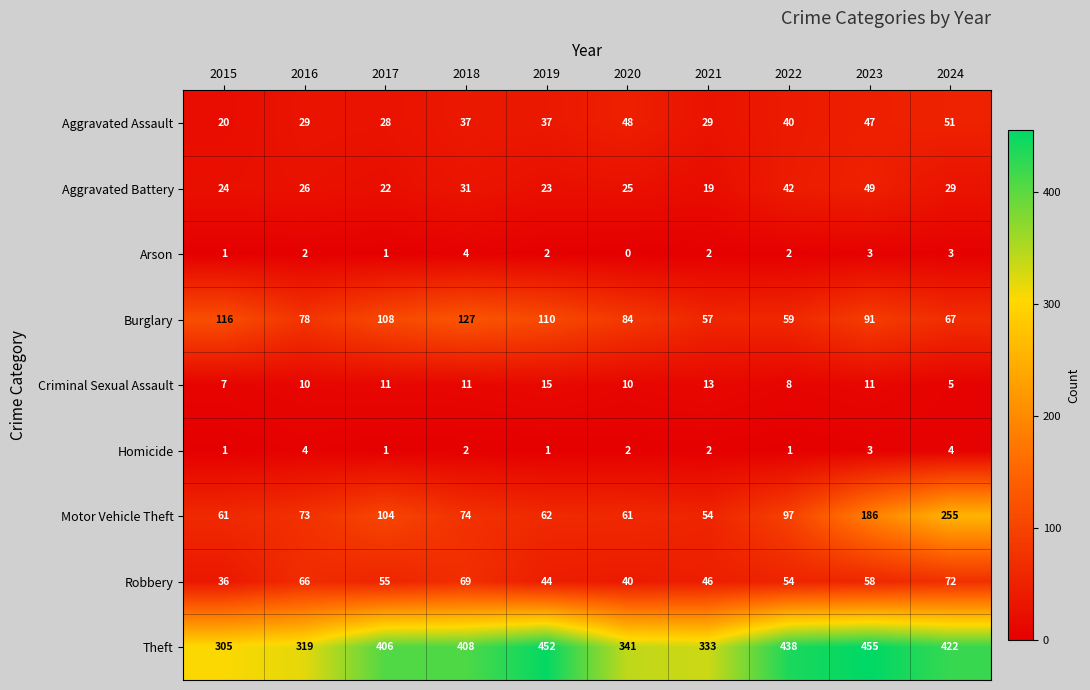

The value of Motor Vehicle Theft at 2024 is 255. True or false?

True